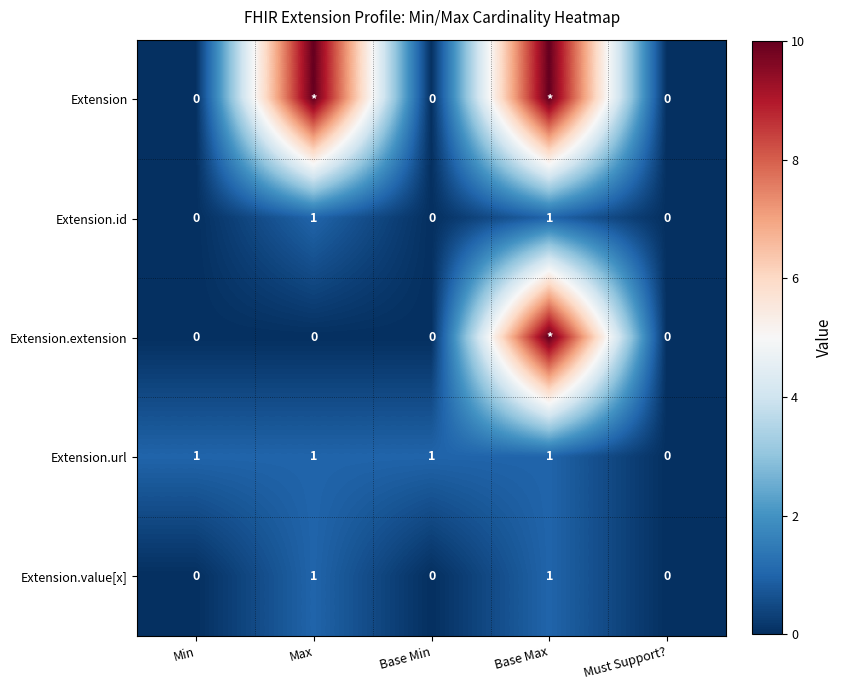

Between Max and Base Max, which is larger?

Max